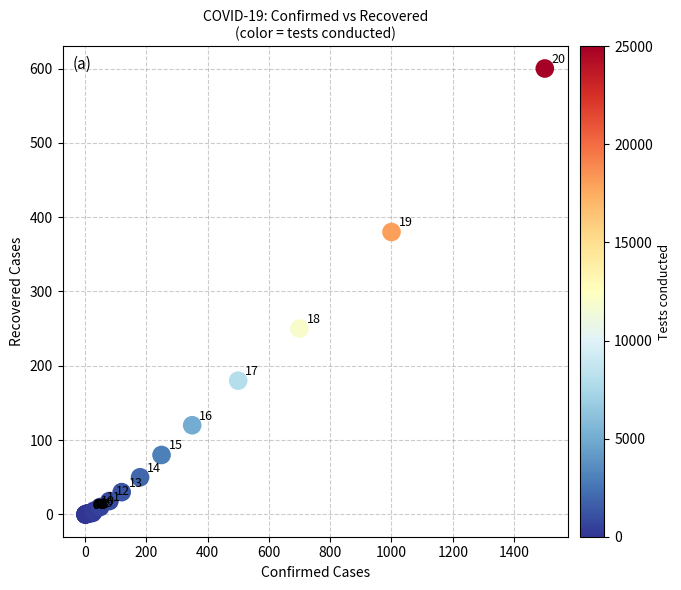

What Y value in the scatter plot is closest to 300?

250